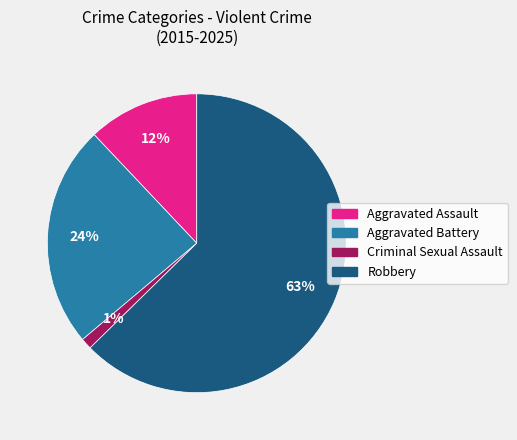

To the nearest percent, what is the average slice percentage?

25%